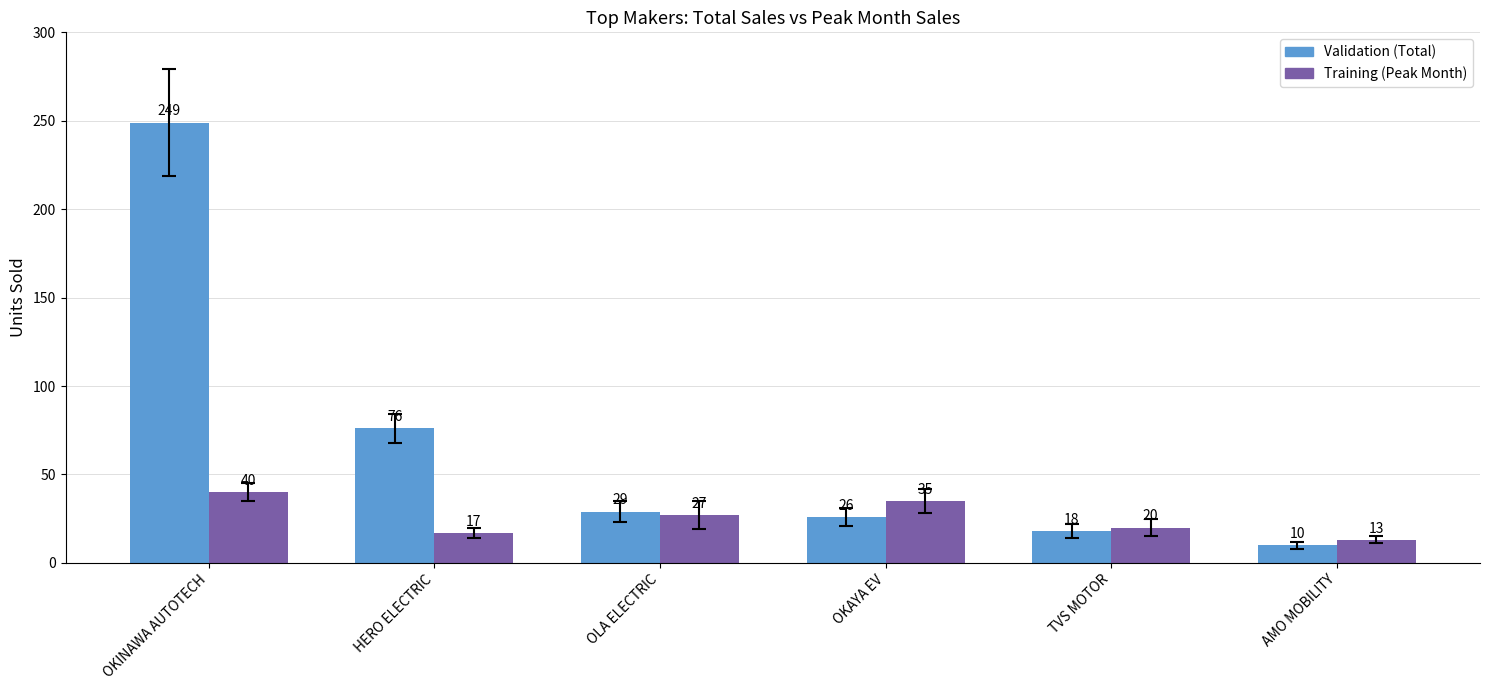

Rank the series by their maximum value, from lowest to highest.

Training (Peak Month), Validation (Total)